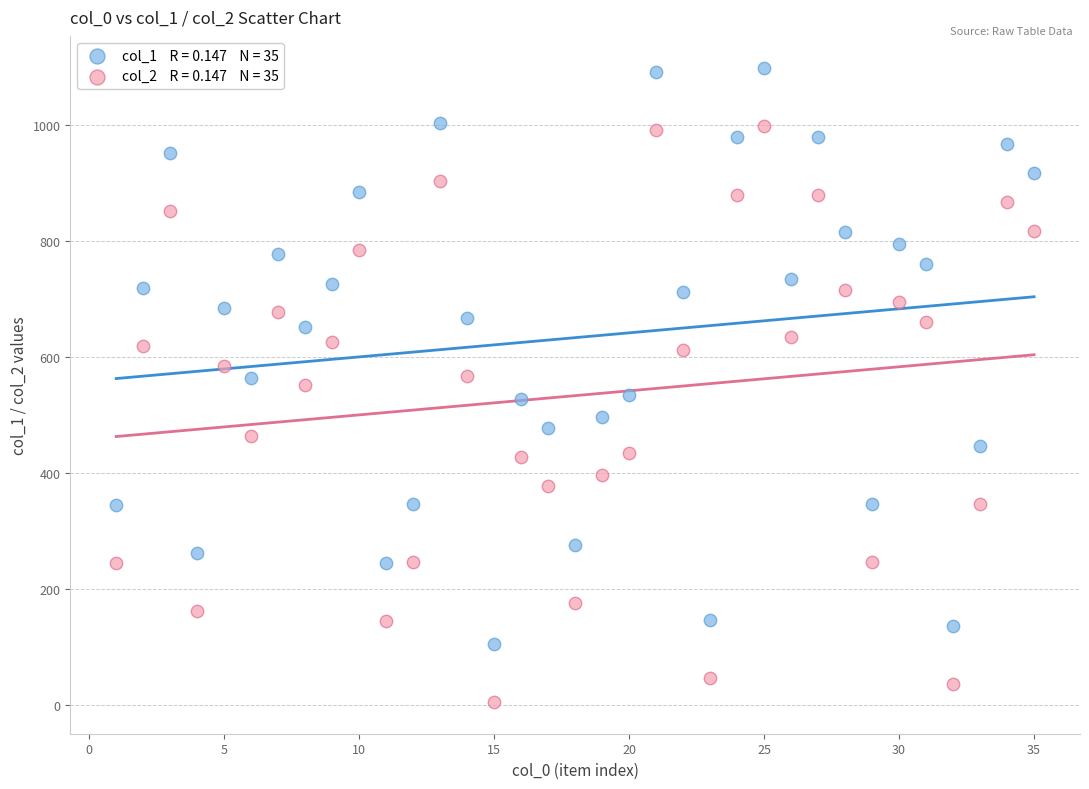

Across all data points, what is the range of Y values (max minus min)?

1094